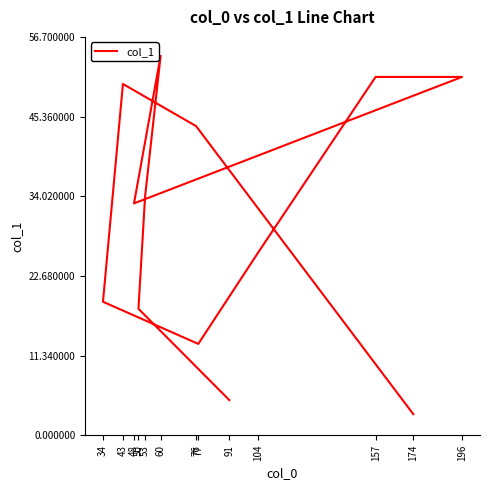

List the labels in order of value, smallest first.

174, 91, 77, 50, 34, 104, 48, 53, 76, 43, 157, 196, 60